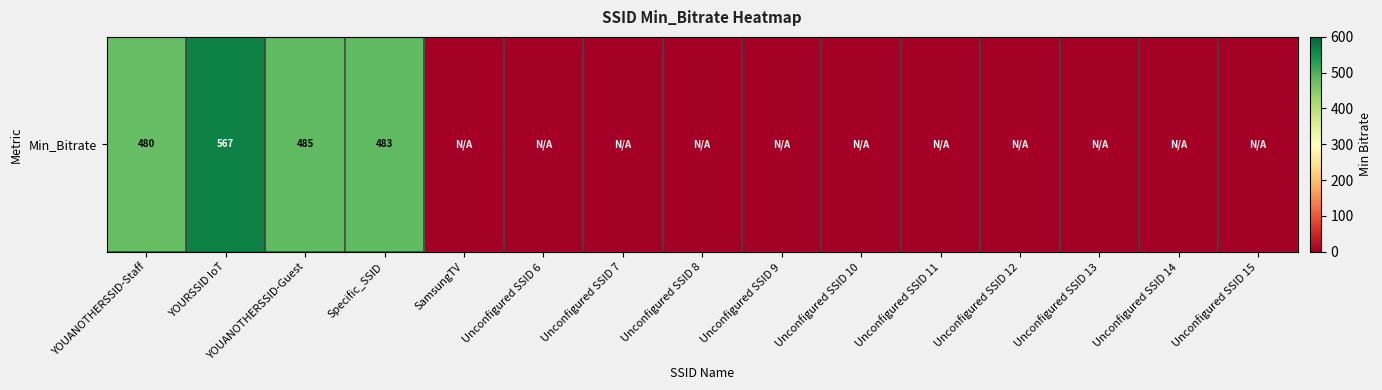

What is the difference between the maximum and minimum values?

567